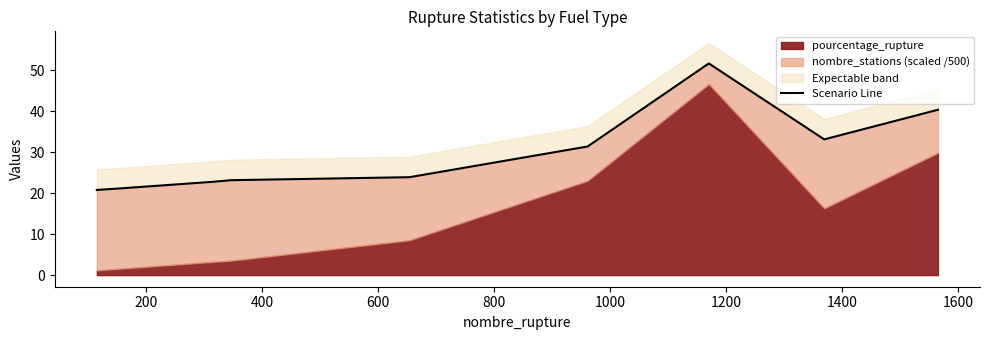

Where is the first local minimum?

1400